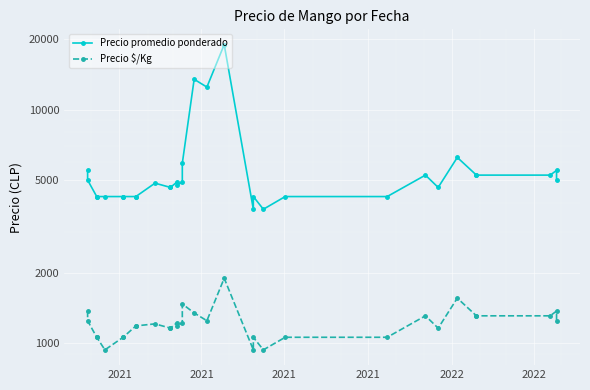

True or false: Precio $/Kg and Precio promedio ponderado cross at least once.

False